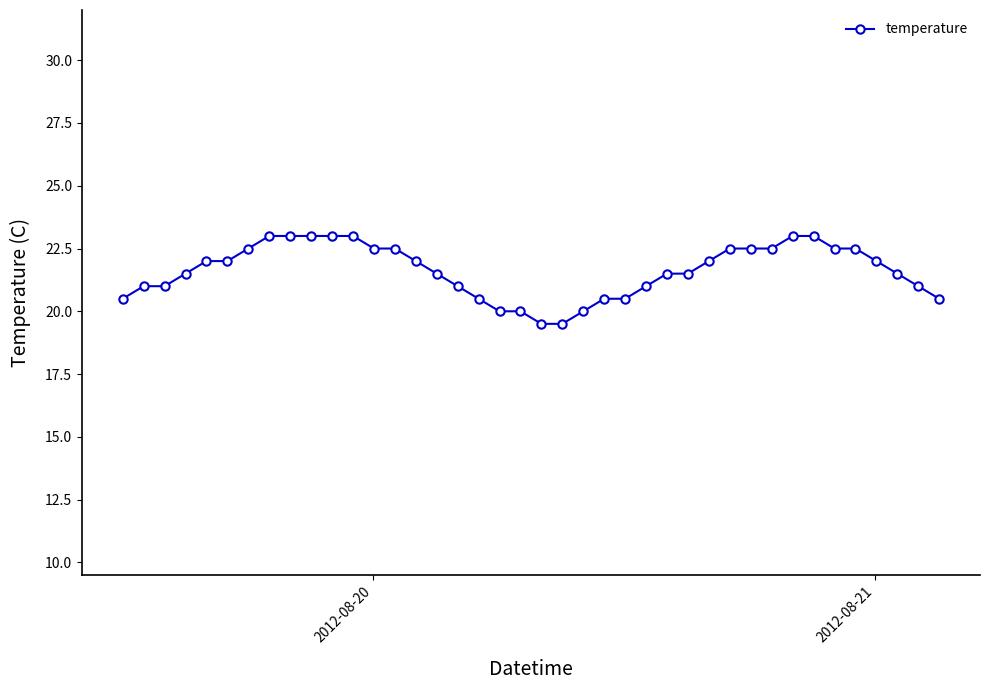

Does the chart have visible grid lines?

No